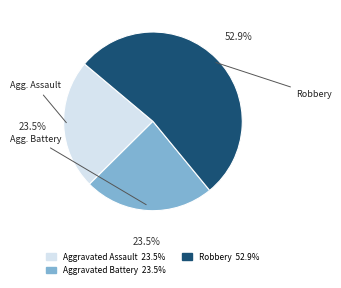

Is there any slice that represents more than half of the pie?

Yes